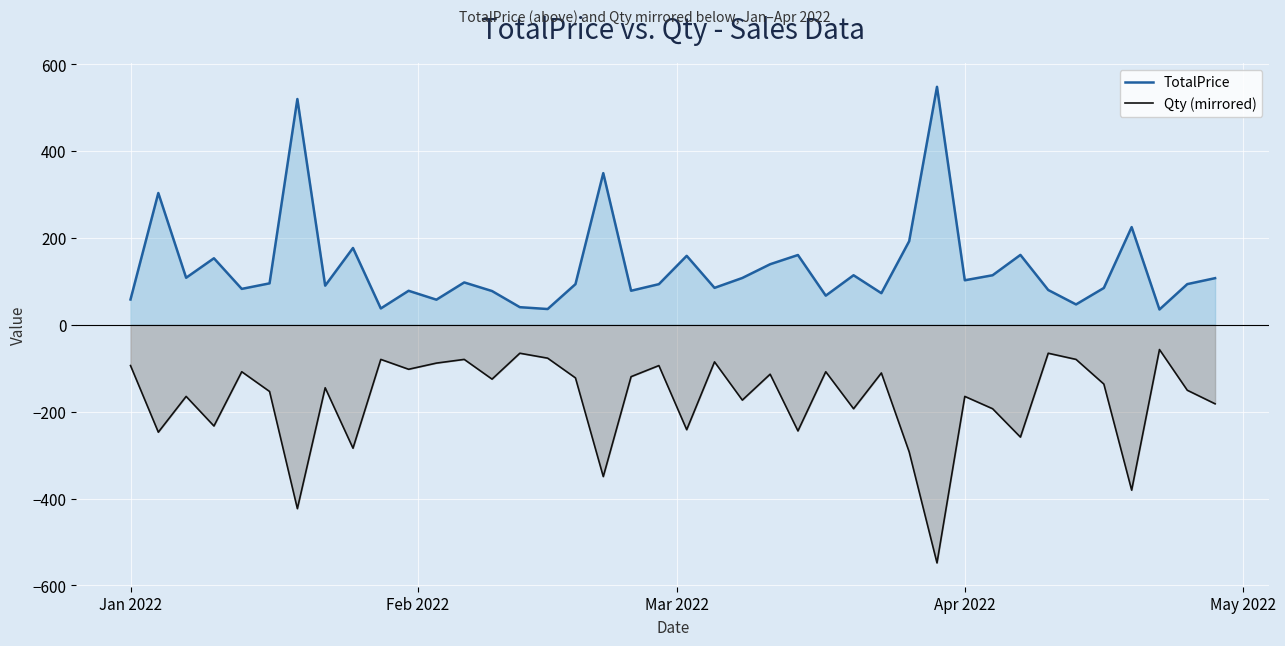

At how many categories does at least one series exceed -106?

40